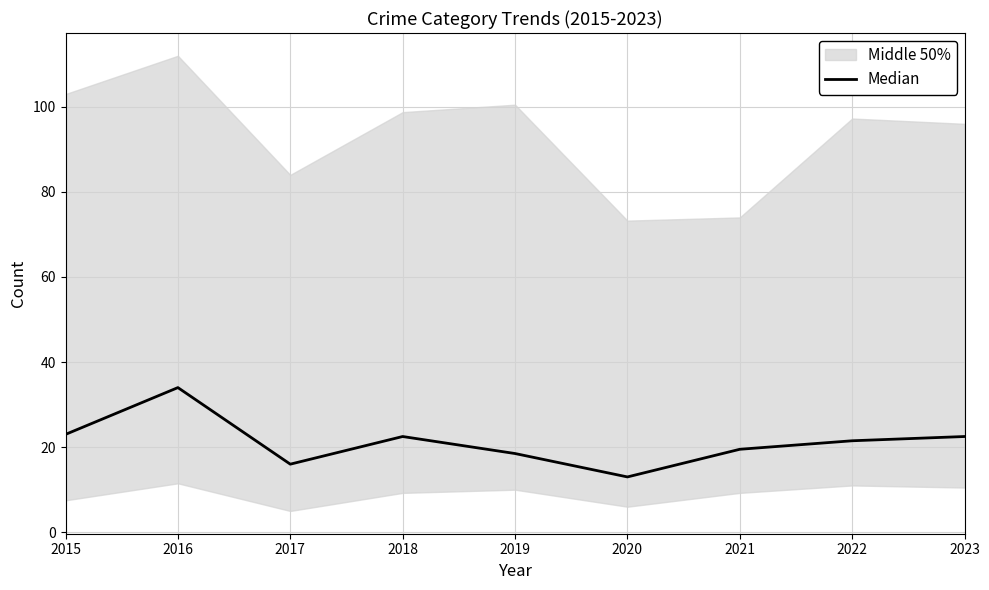

What is the difference between the values at 2020 and 2018?

9.5